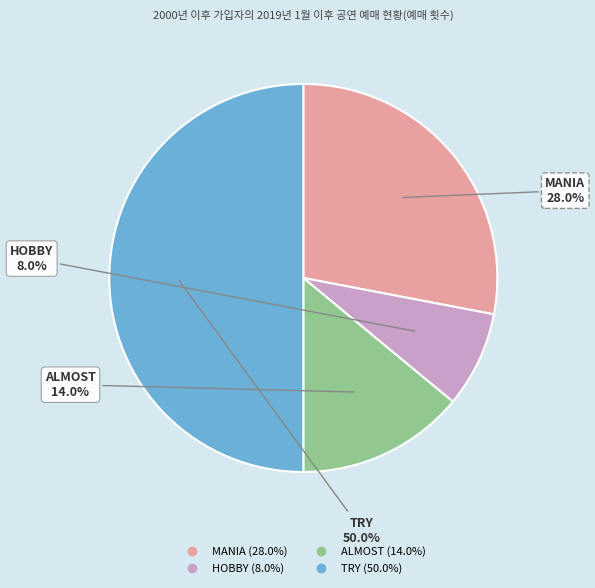

How much of the chart is everything except TRY?

50.0%